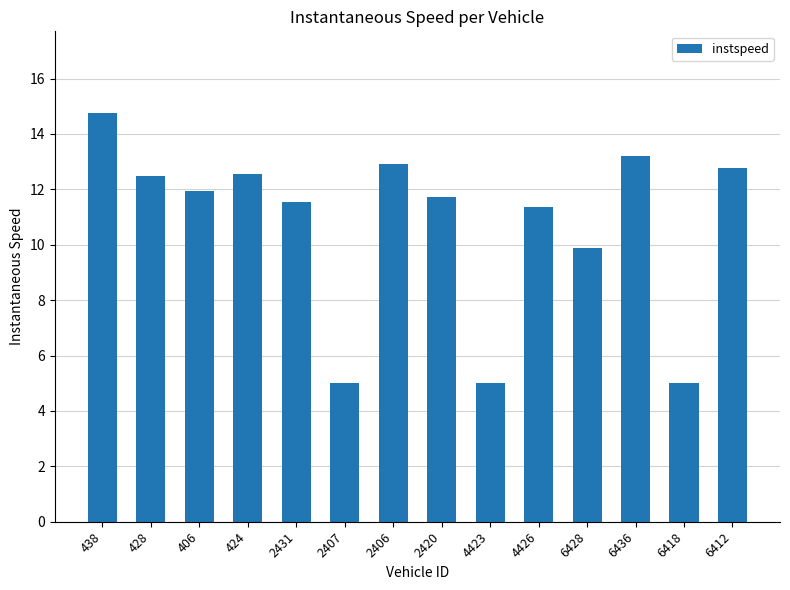

How many data points are less than 11?

4